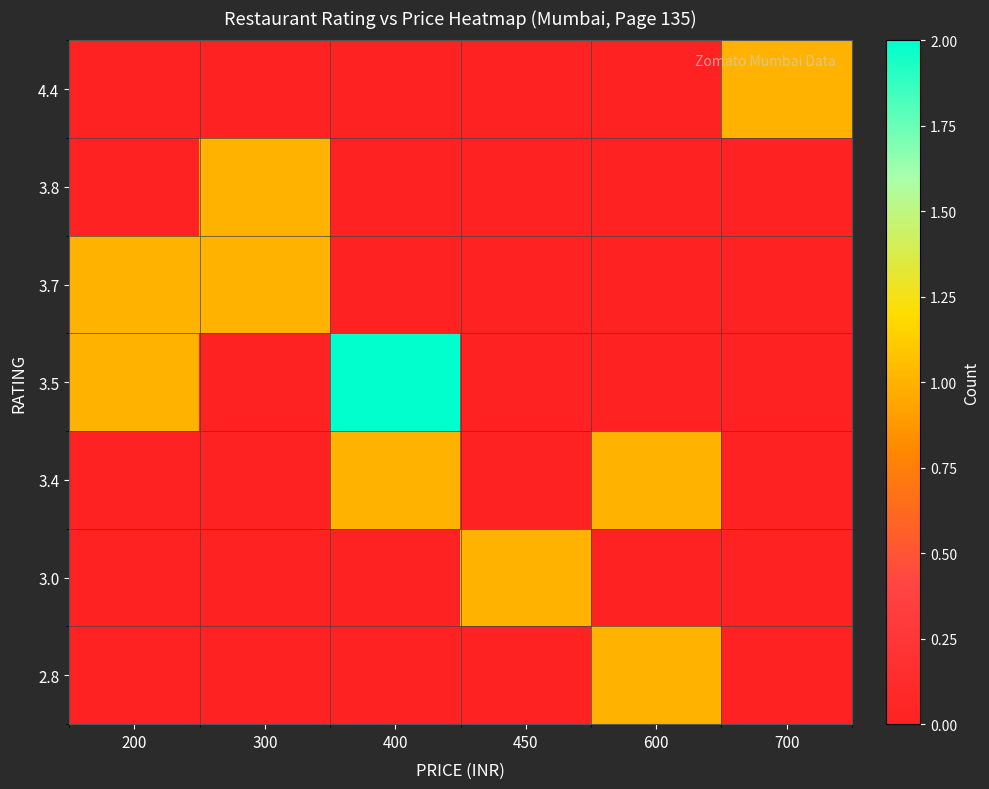

Which has a higher value, 300 or 400?

300